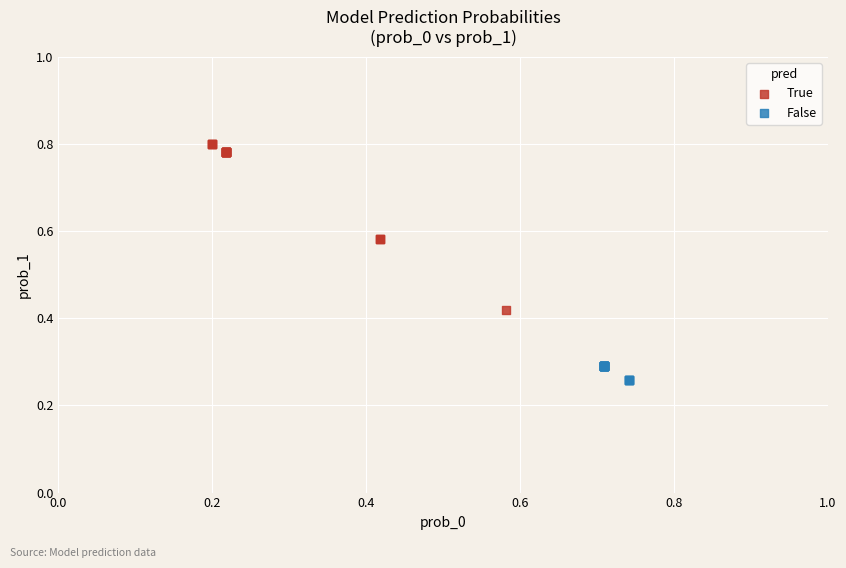

Which series reaches the maximum Y coordinate?

True